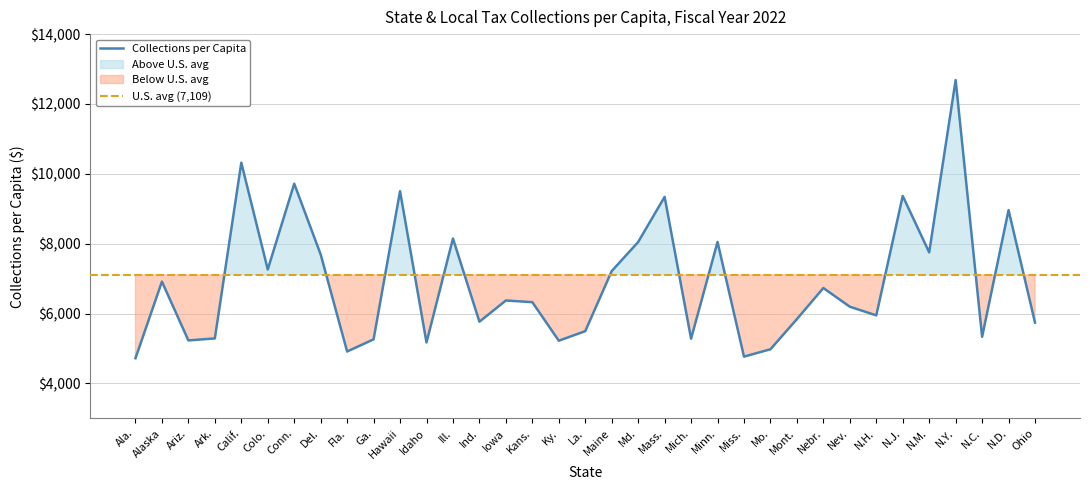

What is the change in value from Fla. to N.H.?

+1034.9